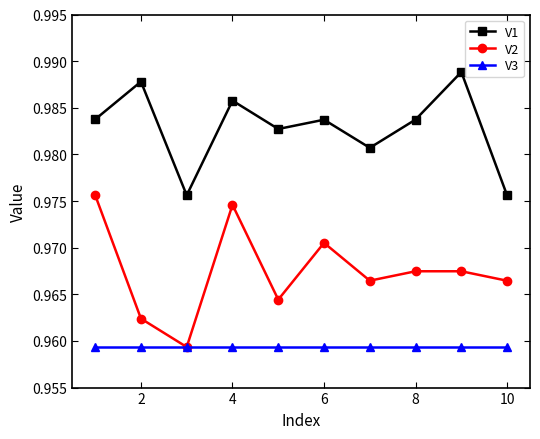

Which series has the widest spread of values?

V2